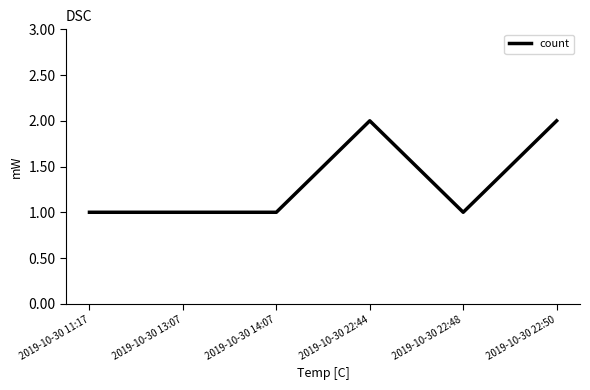

How many lines are shown in the chart?

1